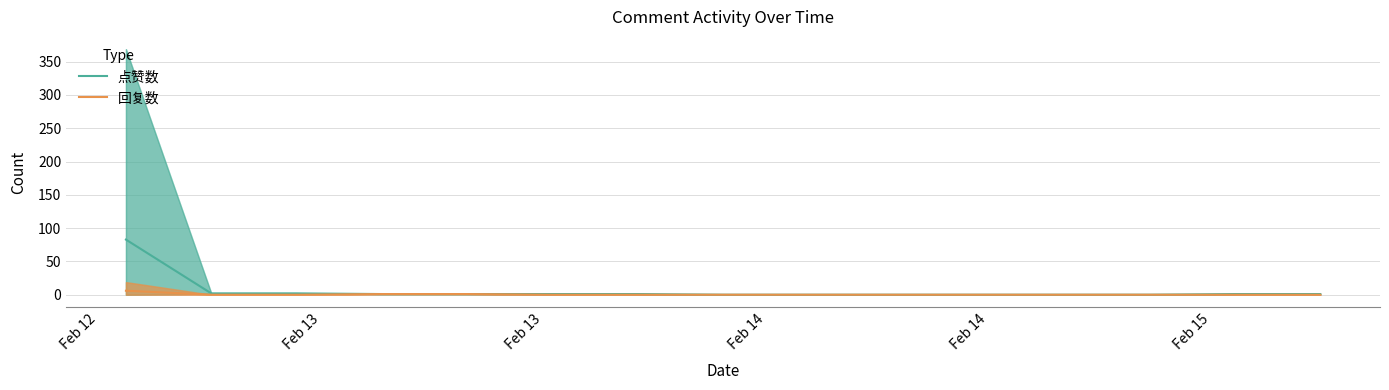

Reading left to right, list all the values displayed in this chart.

点赞数: 82.7	2.0	2.0	1.0	1.0	1.0	1.0	0.0	0.0	0.0	0.0	0.0	0.0	1.0	1.0
回复数: 6.0	0.0	0.0	1.0	1.0	0.0	0.0	0.0	0.0	0.0	0.0	0.0	0.0	0.0	0.0